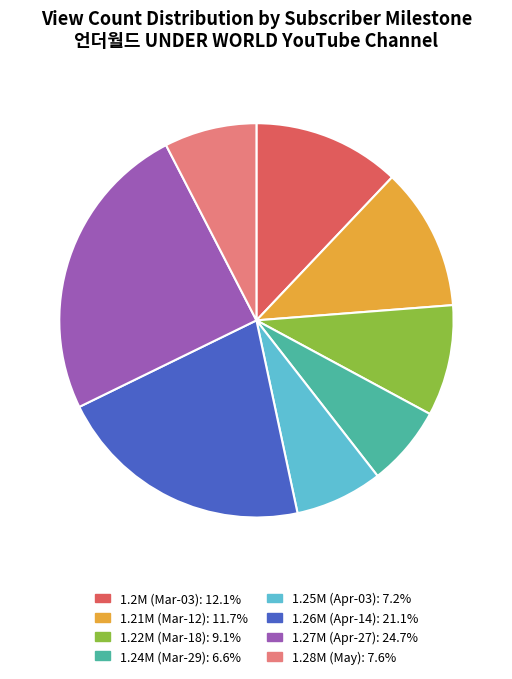

Is there a majority slice in this chart?

No